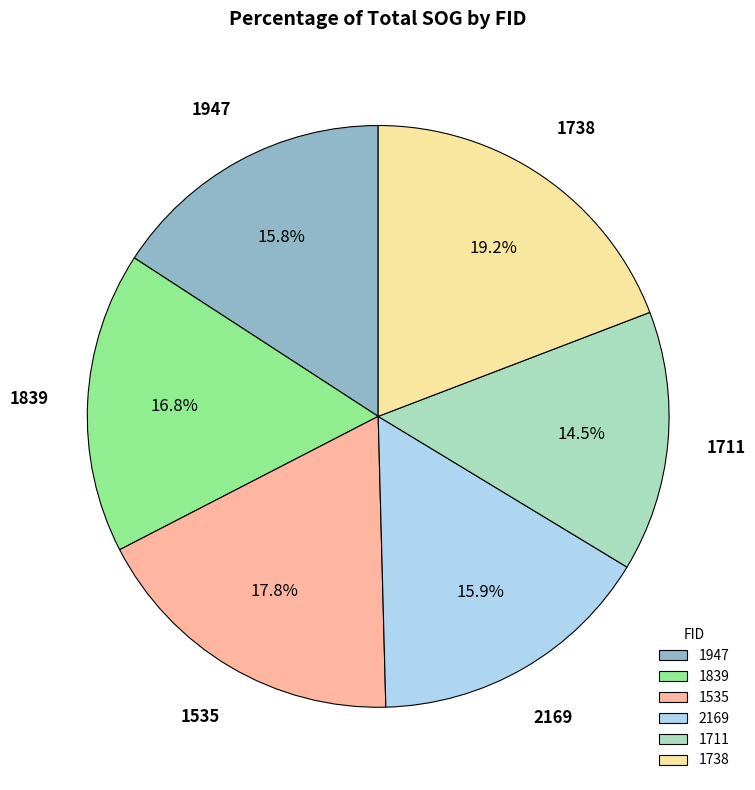

Does 1947 account for over 50% of the chart?

No